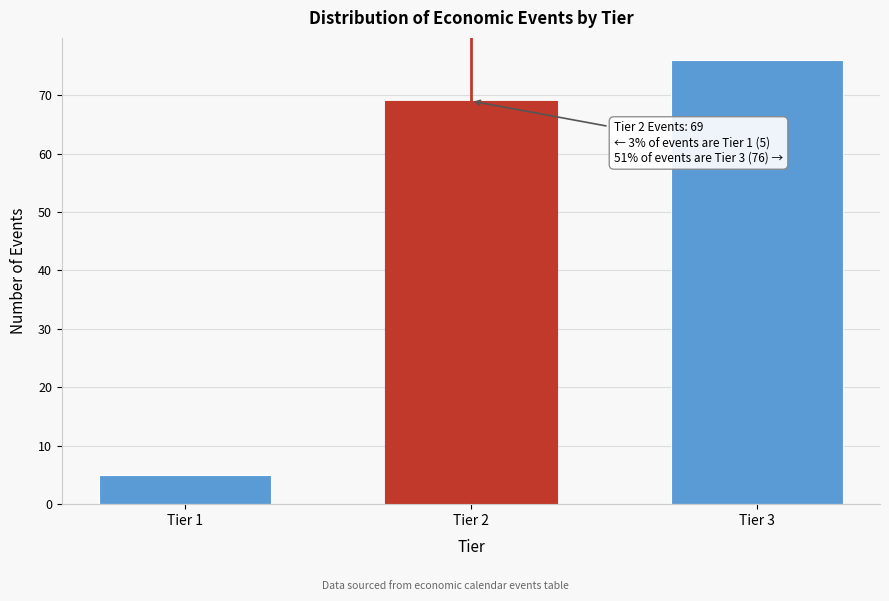

Reading left to right, transcribe all the data shown in this chart.

5	69	76